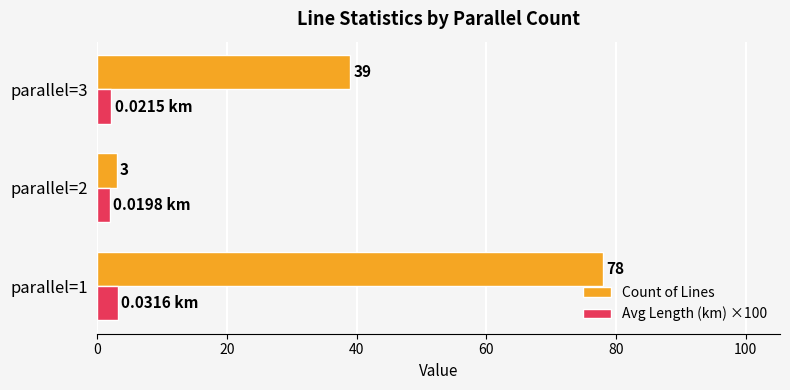

Which series has the largest total across all categories?

Count of Lines